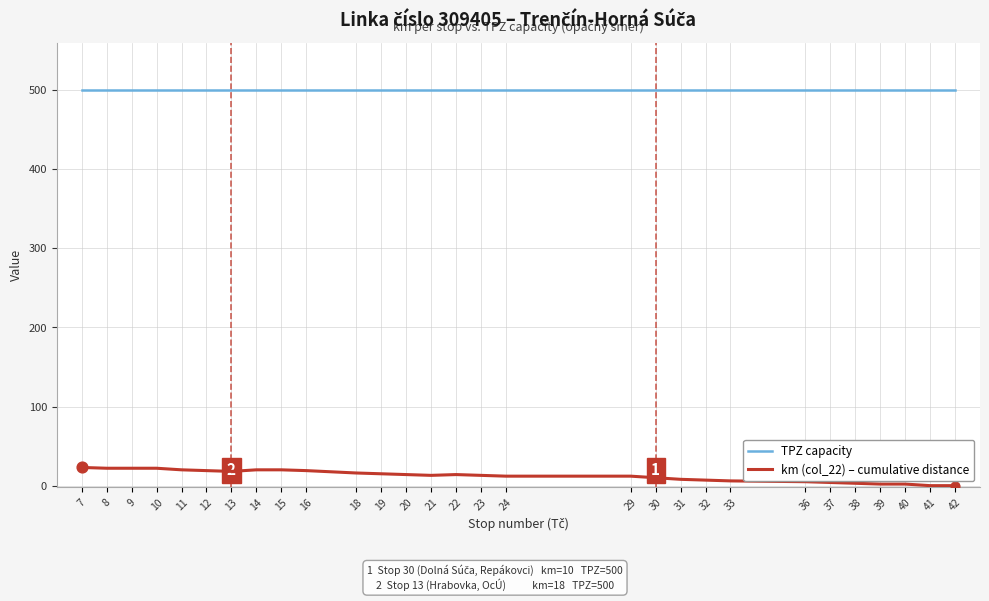

Which series reaches the maximum Y coordinate?

TPZ capacity